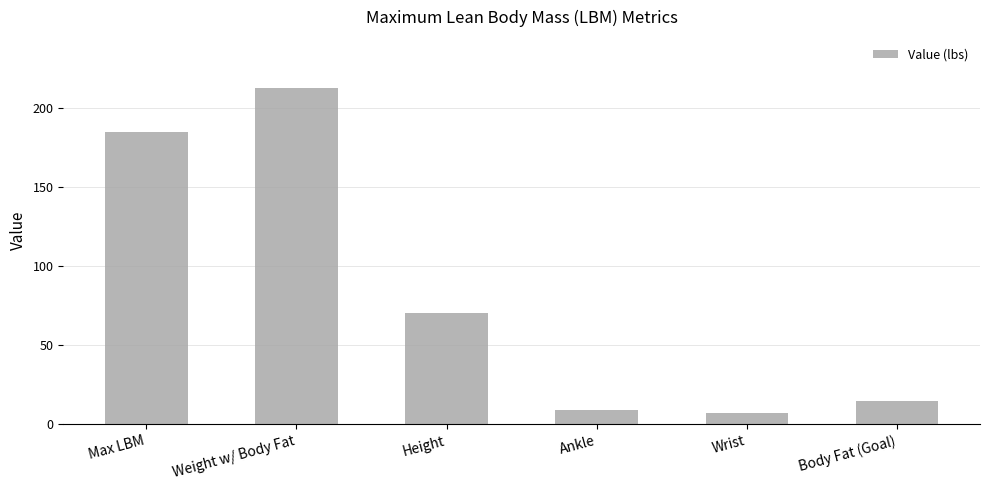

What is the label of the 2nd bar from the right?

Wrist